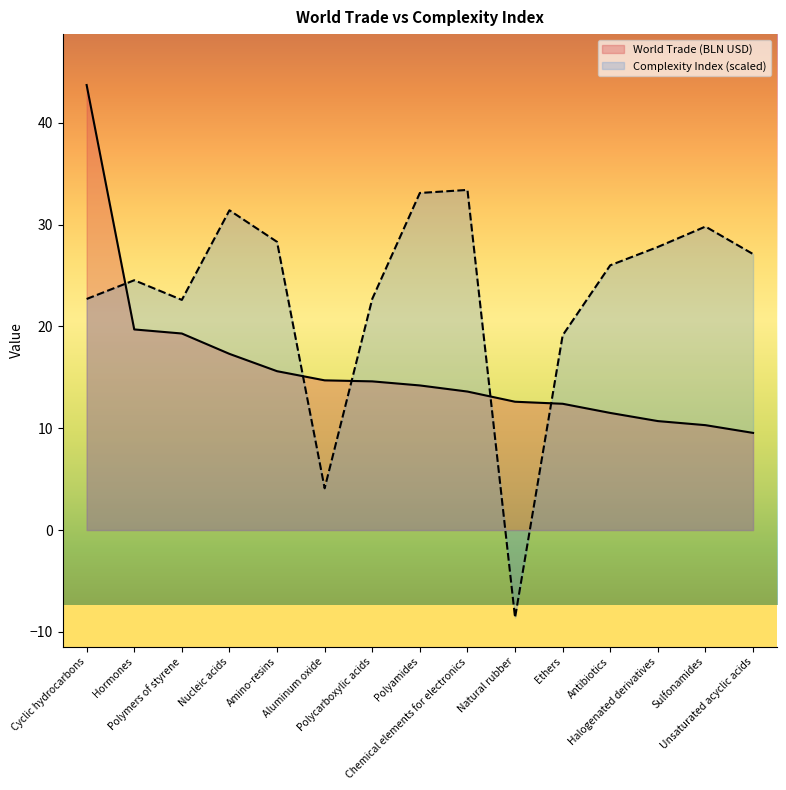

True or false: Complexity Index (scaled) has a value of -8.6 at Natural rubber.

True